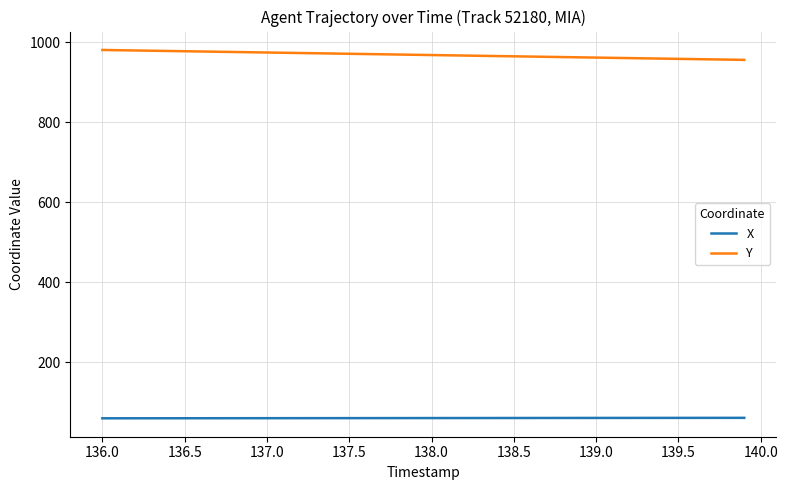

Which series has the largest total across all categories?

Y